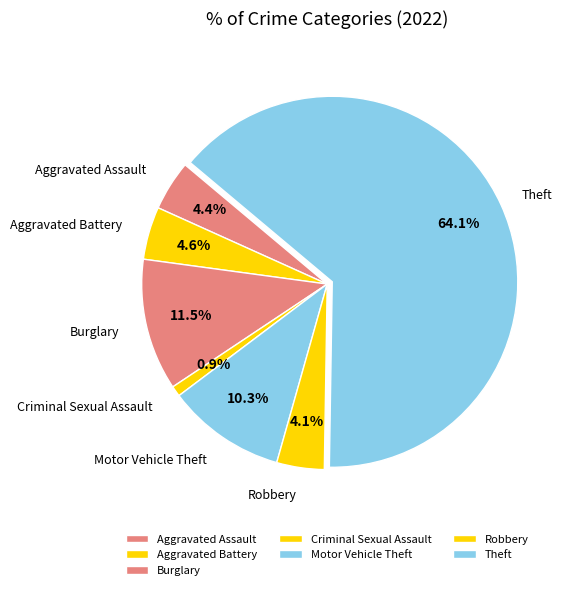

Which category accounts for the majority?

Theft